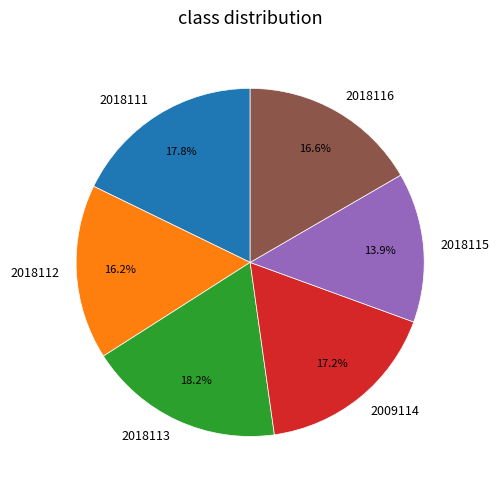

Do 2018111 and 2018116 together represent more than half of the pie?

No